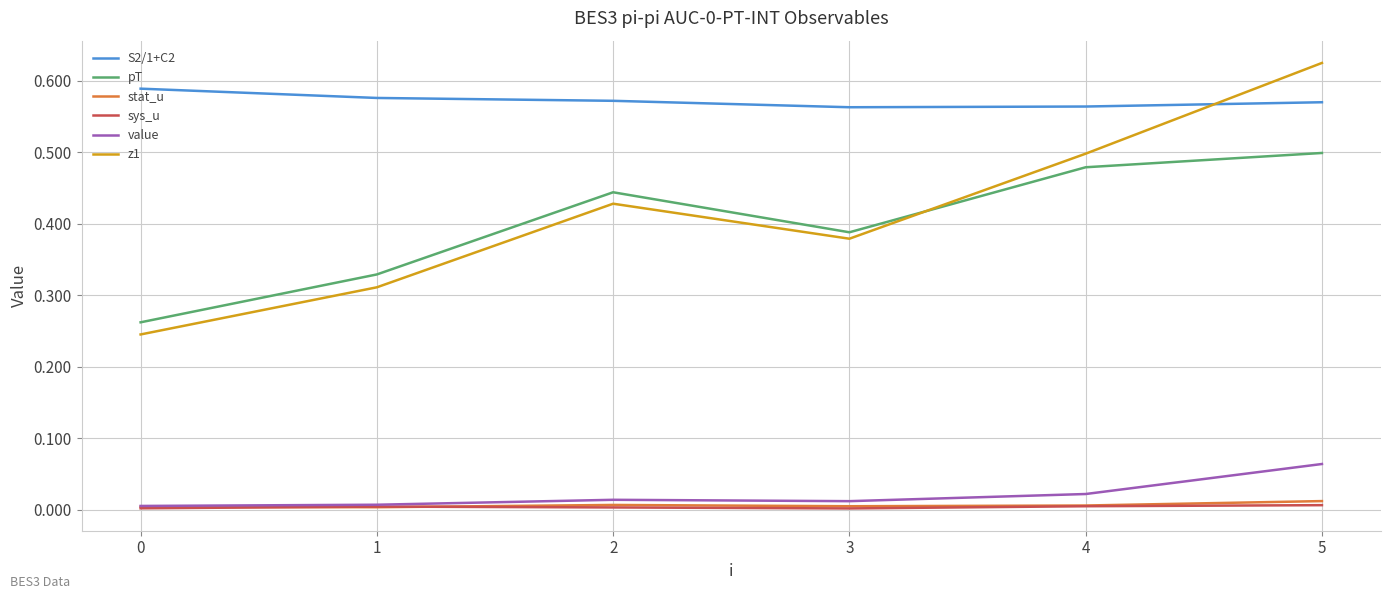

How many lines are shown in the chart?

6